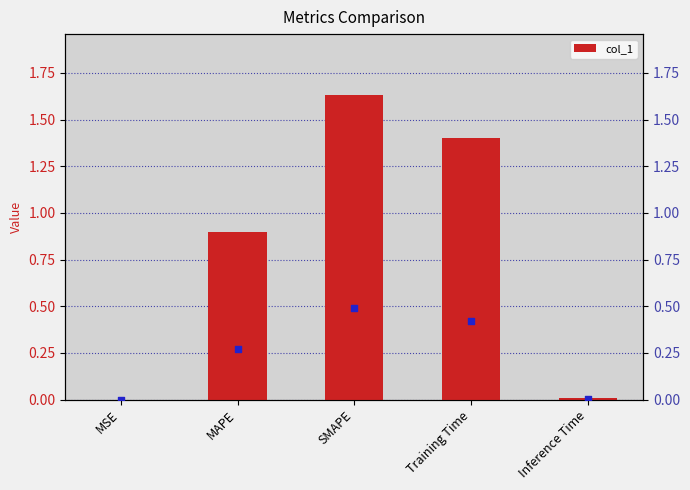

Which series reaches the maximum Y coordinate?

col_1